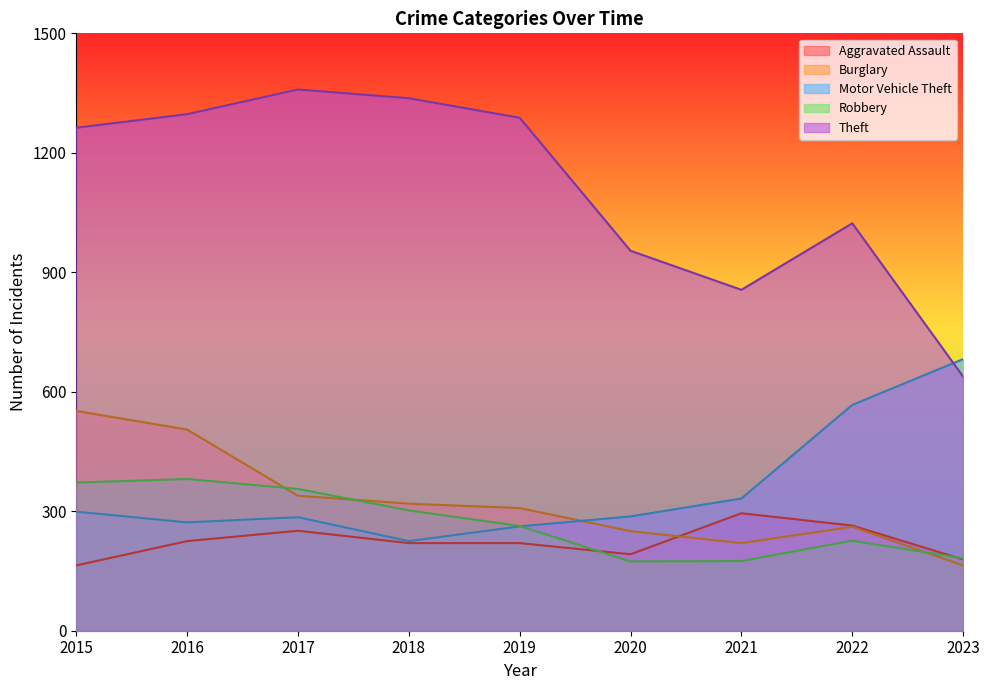

Reading right to left, list all the values displayed in this chart.

Aggravated Assault: 2023=179	2022=264	2021=295	2020=192	2019=220	2018=220	2017=251	2016=225	2015=164
Burglary: 2023=164	2022=261	2021=220	2020=250	2019=308	2018=319	2017=339	2016=505	2015=552
Motor Vehicle Theft: 2023=682	2022=567	2021=332	2020=287	2019=262	2018=225	2017=285	2016=272	2015=299
Robbery: 2023=182	2022=226	2021=175	2020=174	2019=263	2018=302	2017=356	2016=381	2015=372
Theft: 2023=638	2022=1023	2021=856	2020=954	2019=1288	2018=1337	2017=1359	2016=1297	2015=1263